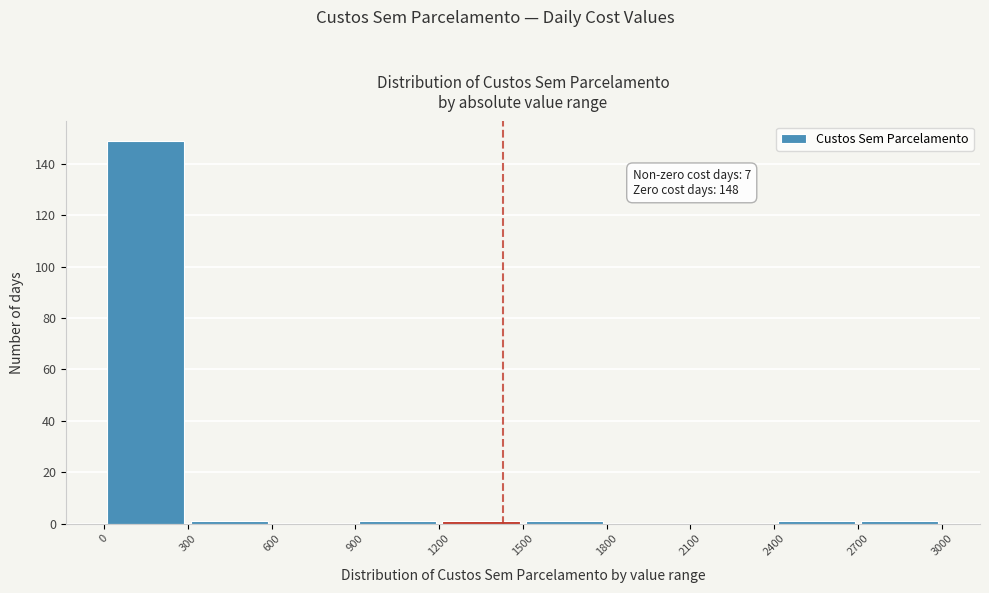

Over which range of the x-axis is the bar tallest?

0 to 300